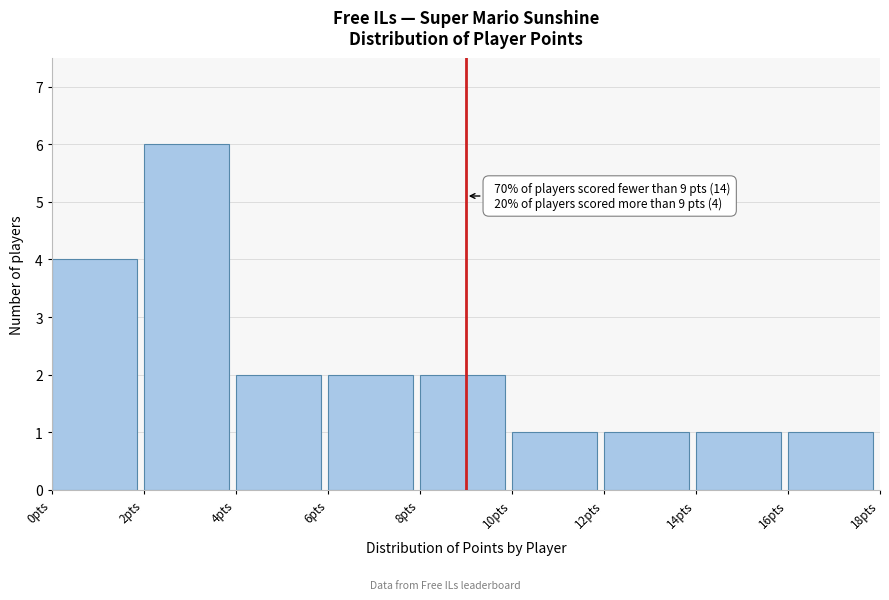

Which range on the x-axis has the tallest bar?

2 to 4